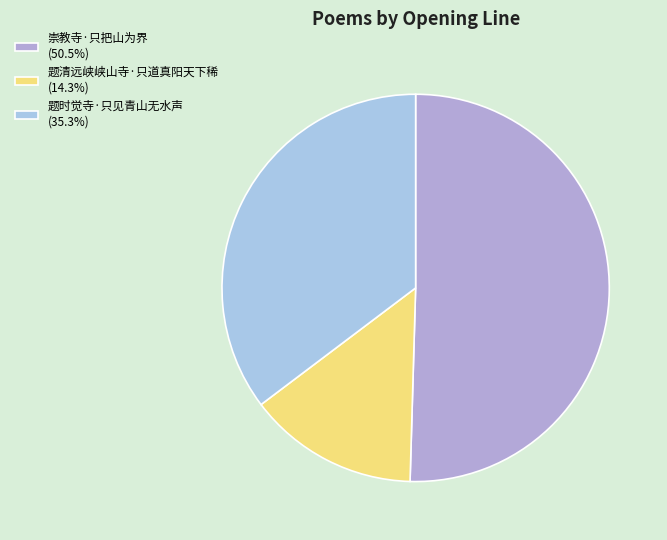

Approximately how many times larger is the value at 题时觉寺·只见青山无水声 compared to 崇教寺·只把山为界?

0.7